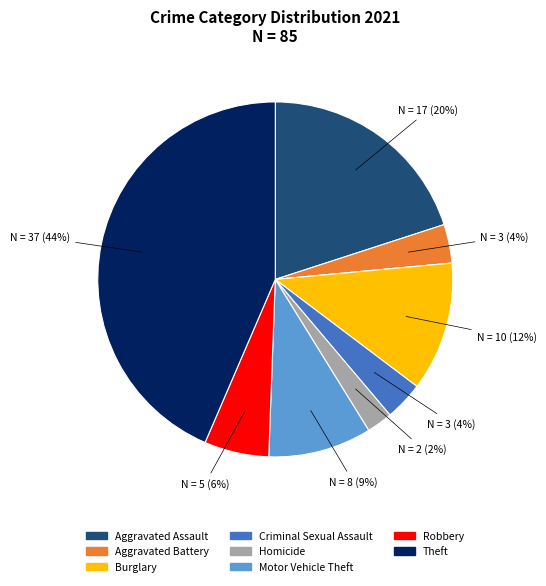

Is there a majority slice in this chart?

No